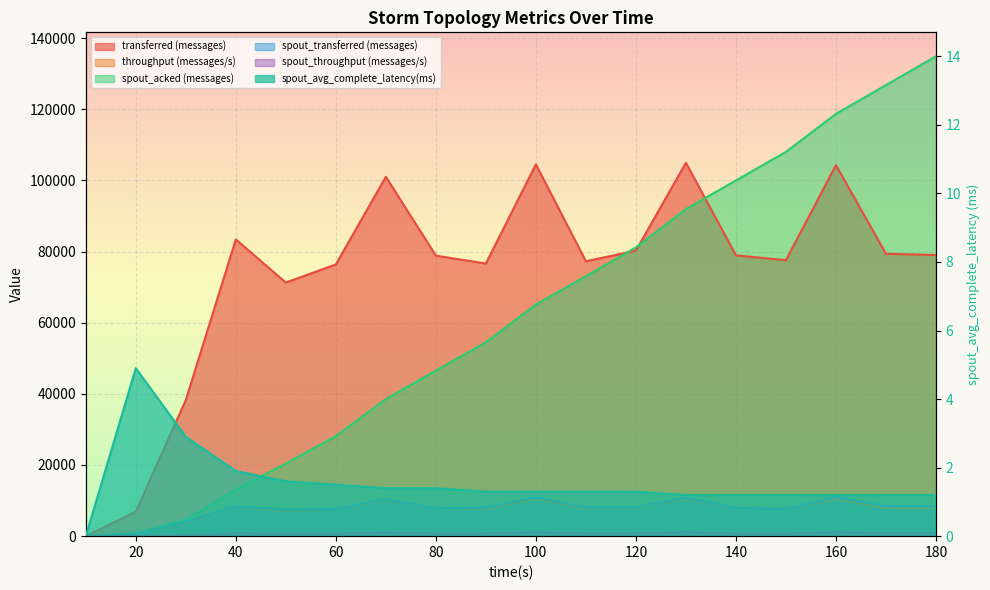

What is the maximum value shown in the chart?

134860.0